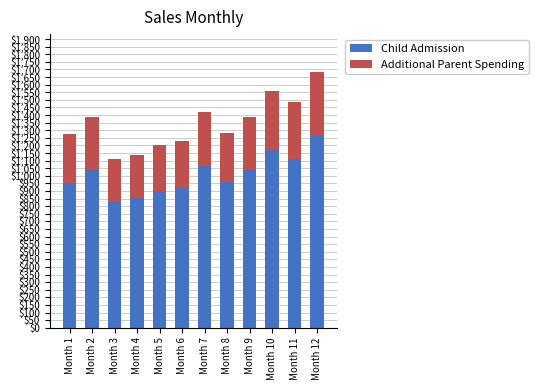

What is the difference between the Child Admission values at Month 6 and Month 1?

35